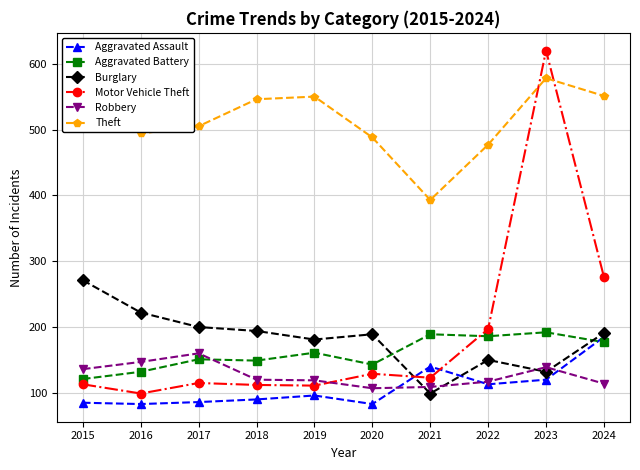

Is it true that Burglary equals 263 at 2024?

False